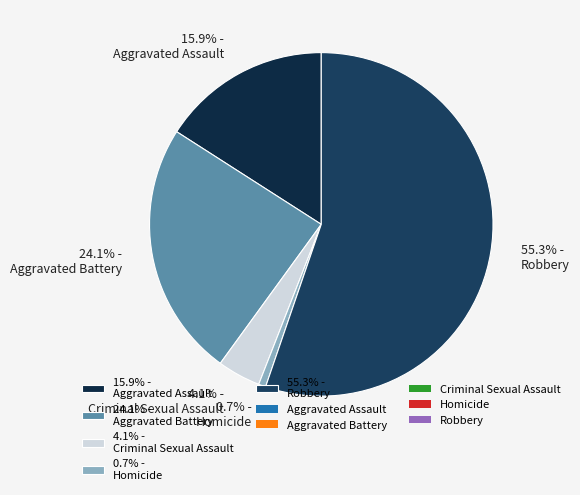

How many segments does this pie chart have?

5